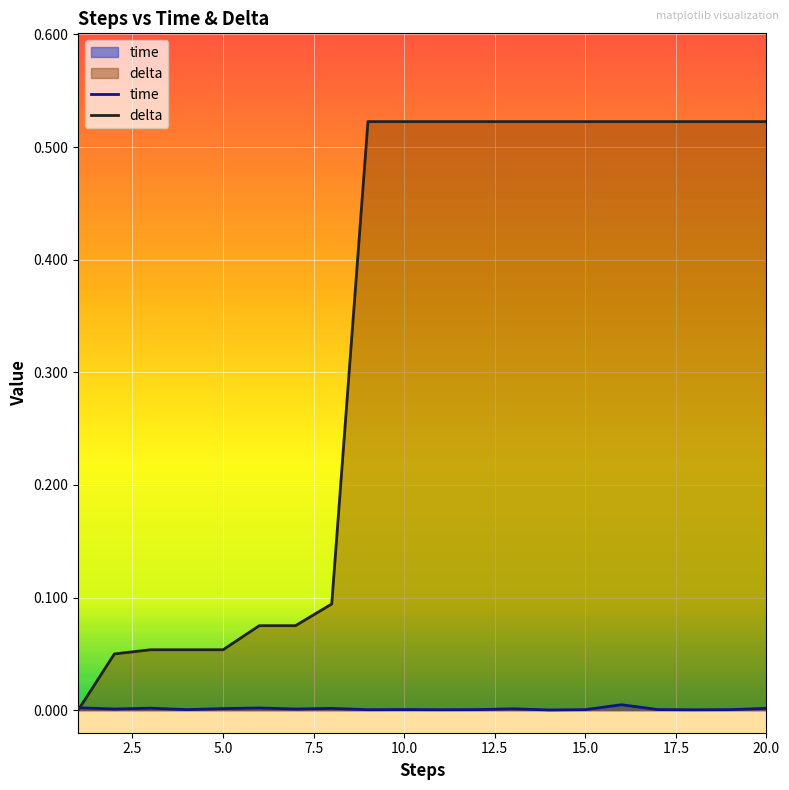

List the series in order of their overall mean, lowest first.

time, delta